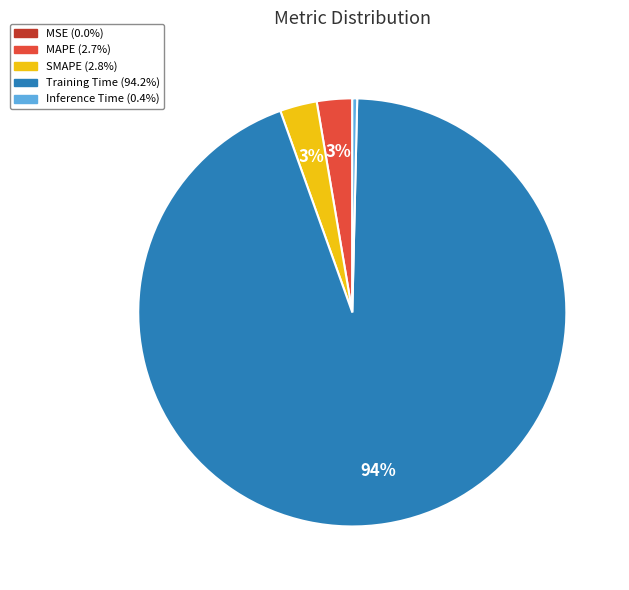

Is there any slice that represents more than half of the pie?

Yes